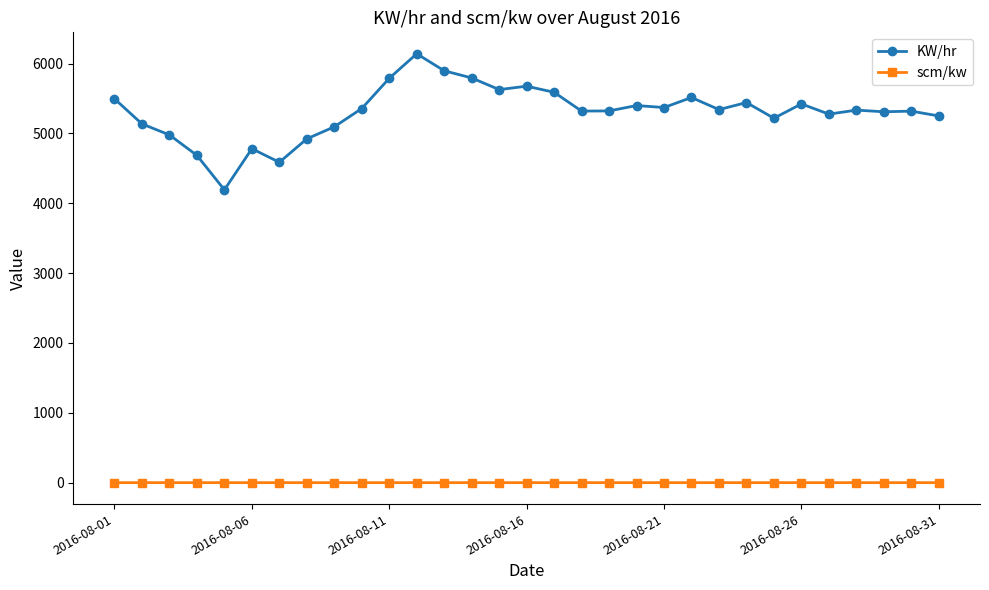

Rank the series by their average value, from highest to lowest.

KW/hr, scm/kw